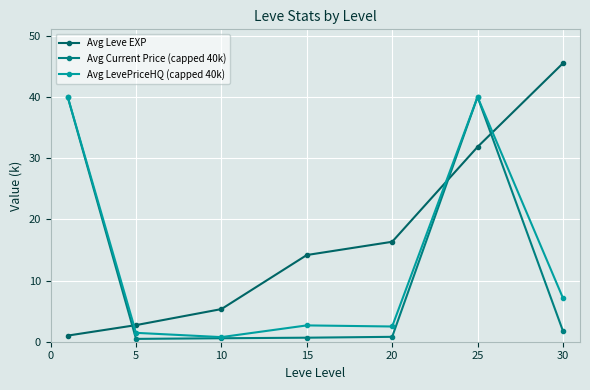

True or false: Avg Leve EXP and Avg LevePriceHQ (capped 40k) cross at least once.

True